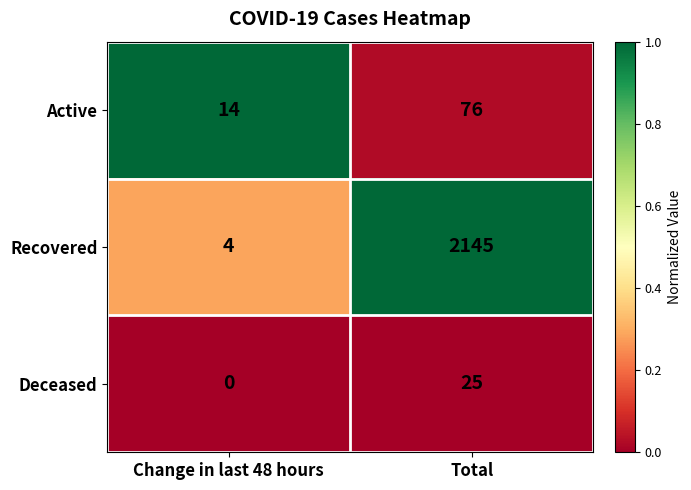

At how many categories does at least one series exceed 0?

2